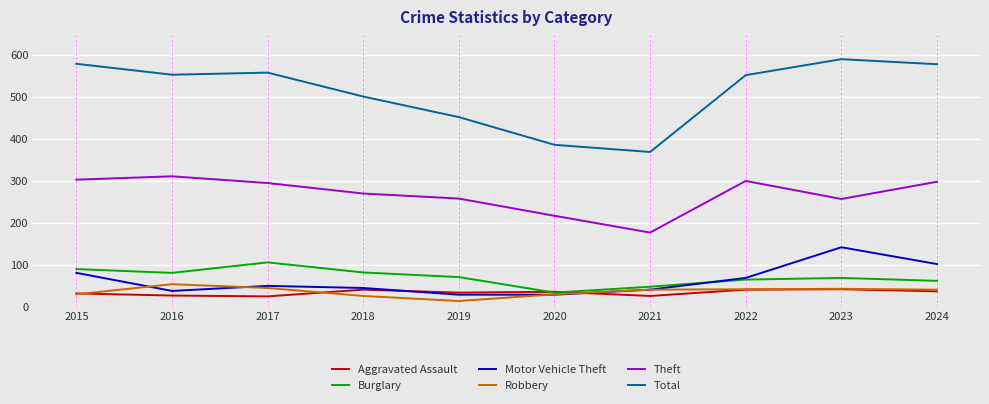

At how many categories does at least one series exceed 407?

8